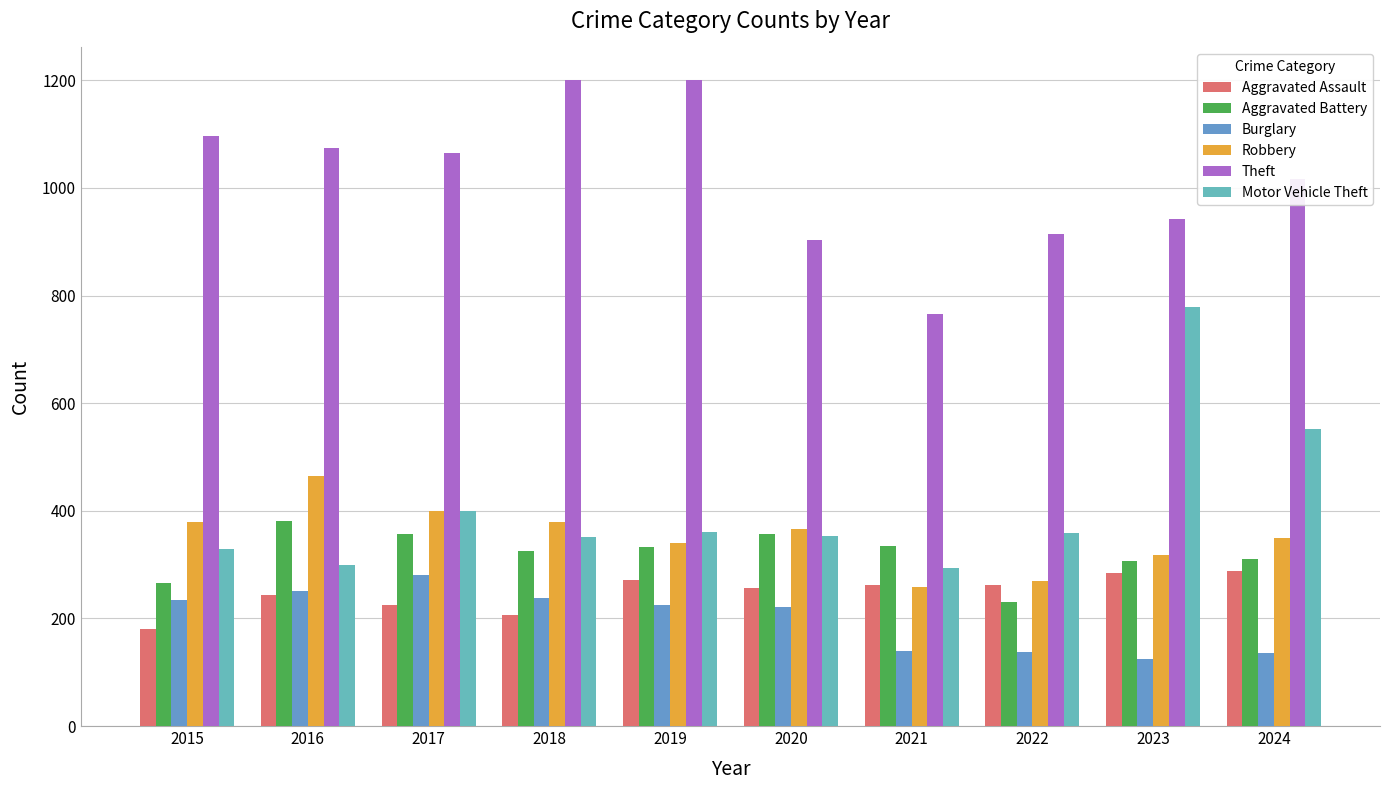

Is it true that Aggravated Assault equals 284 at 2023?

True